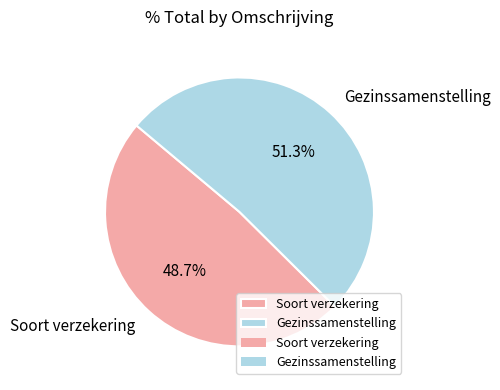

True or false: Soort verzekering accounts for 35% of the total.

False